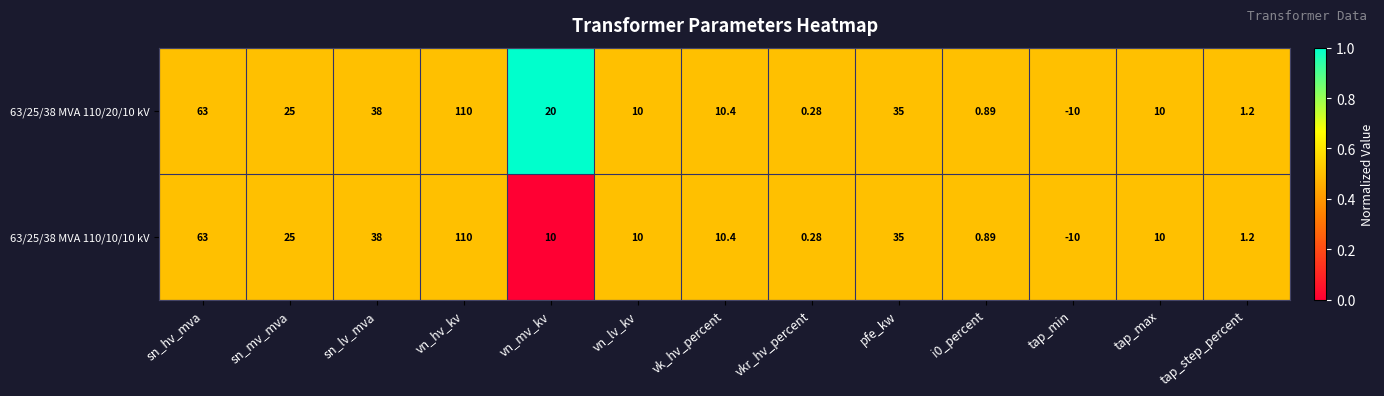

At which category is the sum across all series the highest?

vn_hv_kv